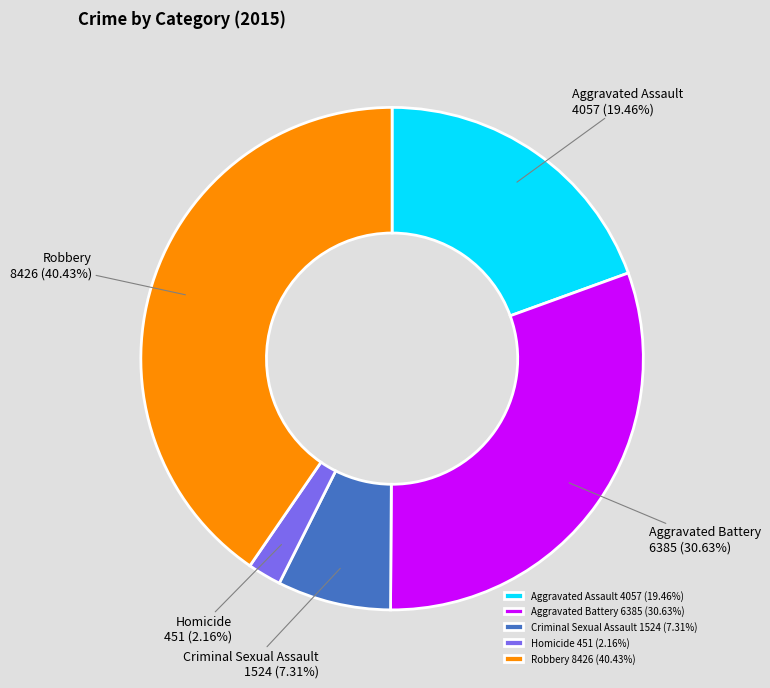

What is the smallest slice in the pie chart?

Homicide